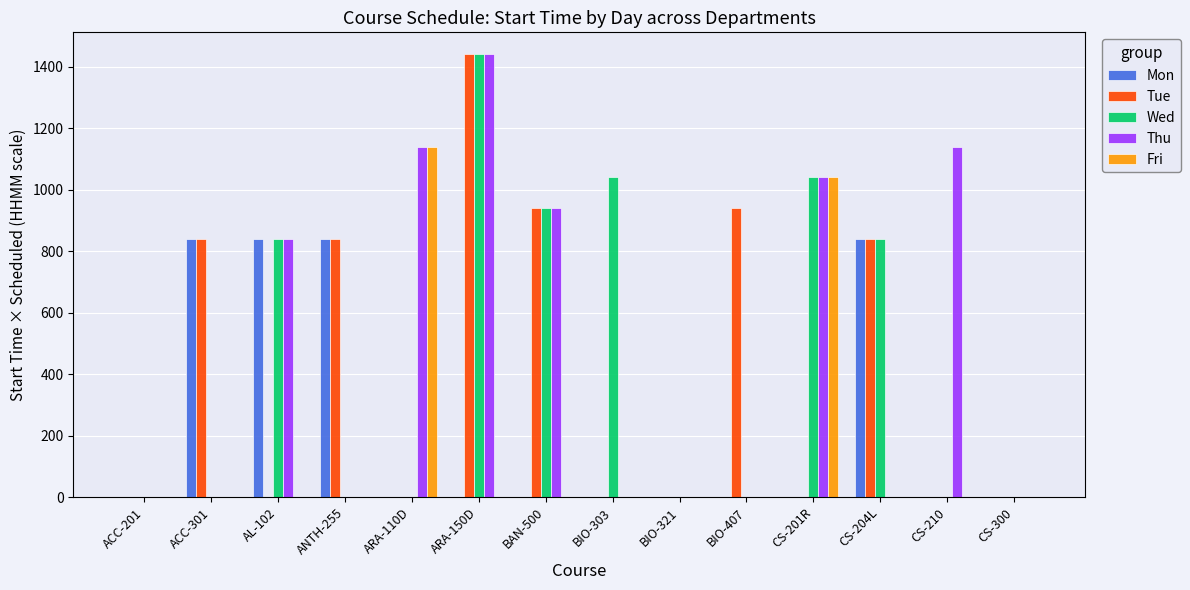

Is the value of Thu at CS-300 greater than the value of Wed at CS-204L?

No